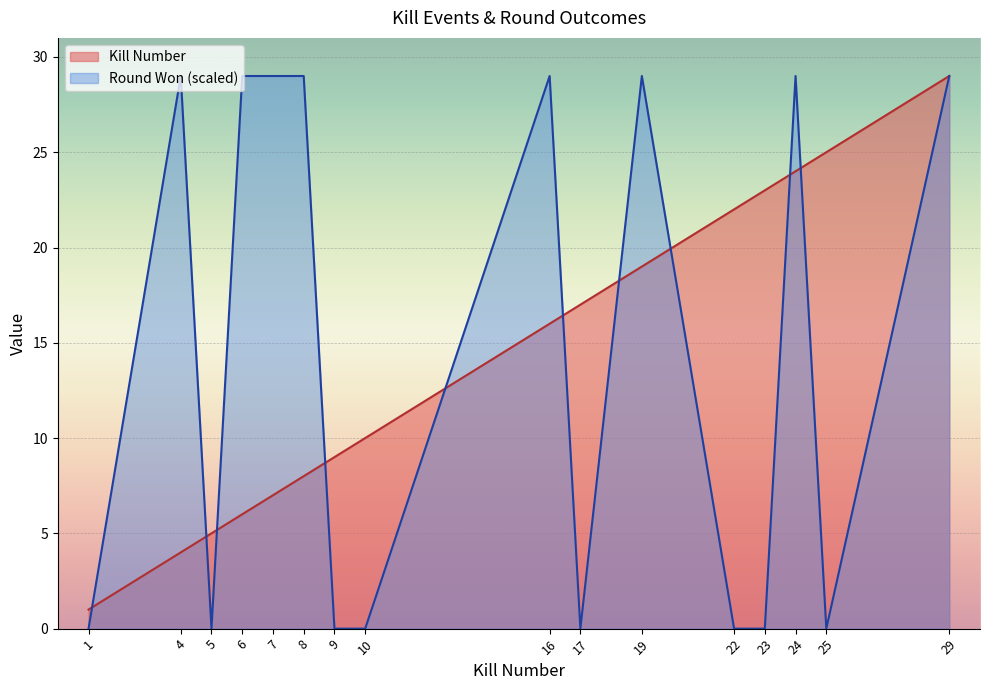

At which category does Round Won (1=yes, 0=no) reach its first local peak?

4